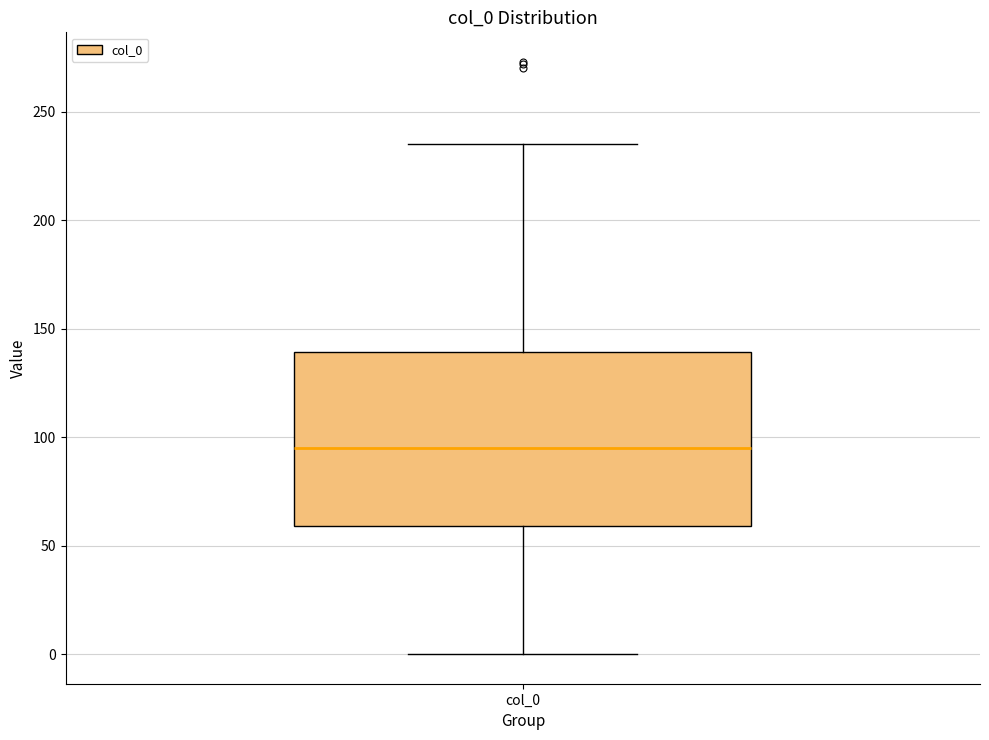

Transcribe this box plot: give where the median line is, the range the box spans, and where the two whiskers end, as read against the y-axis. The values are not printed on the chart, so give them approximately, as read against the axis.

median 95, box 60 to 140, whiskers 0 to 235